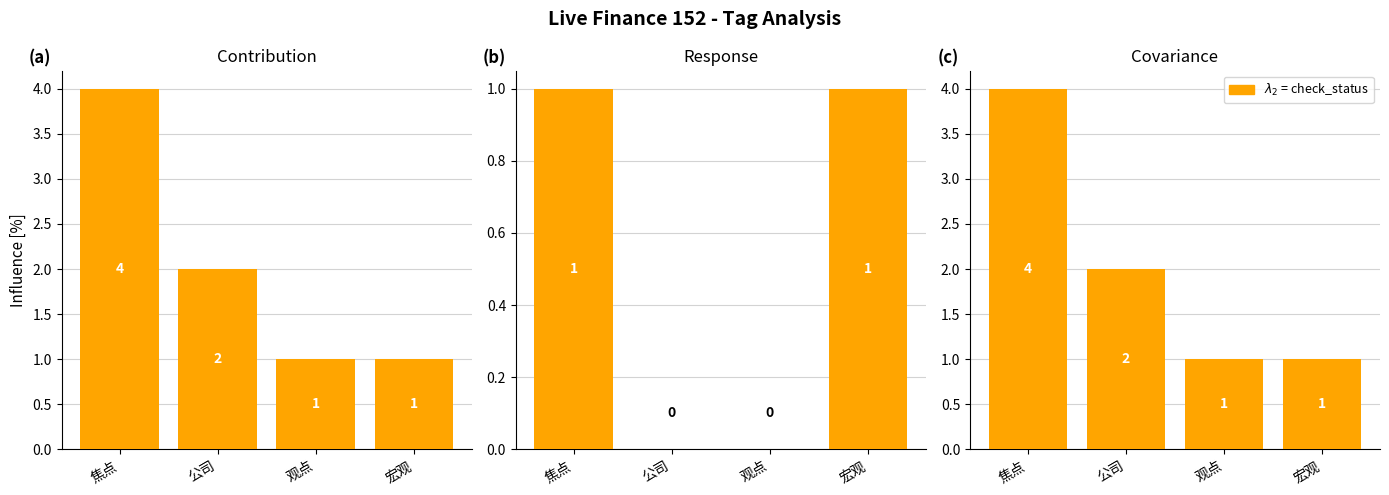

Where is record_count nearest to the value 2?

公司